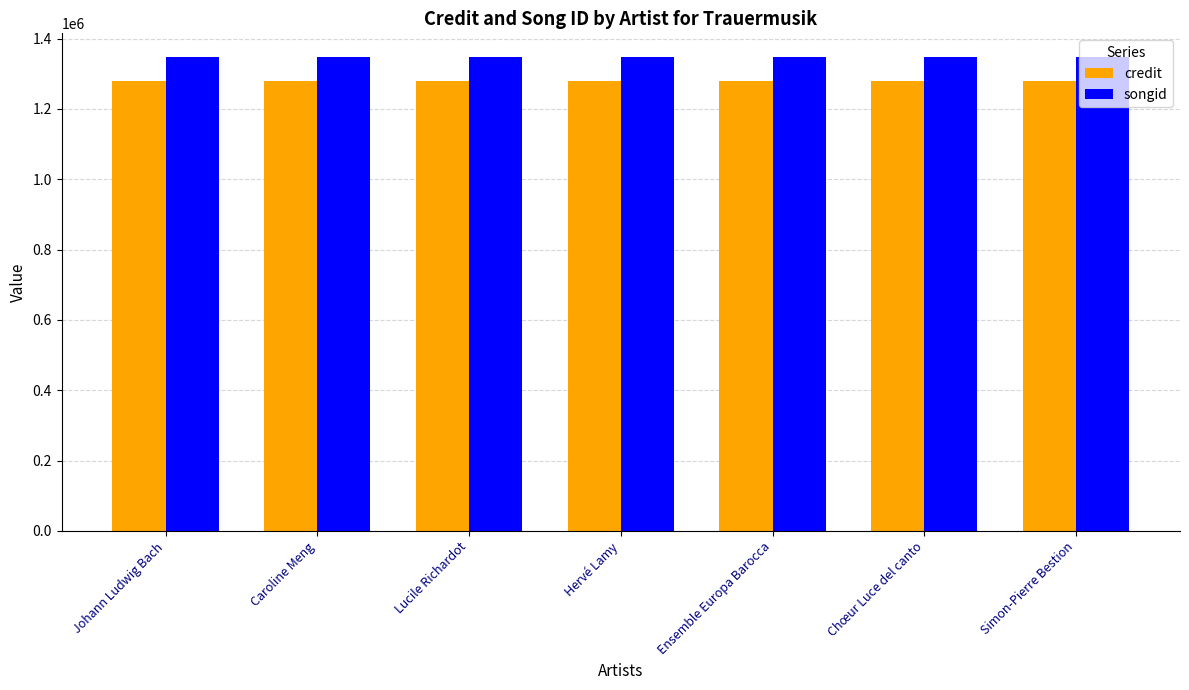

How many groups of bars are there?

7